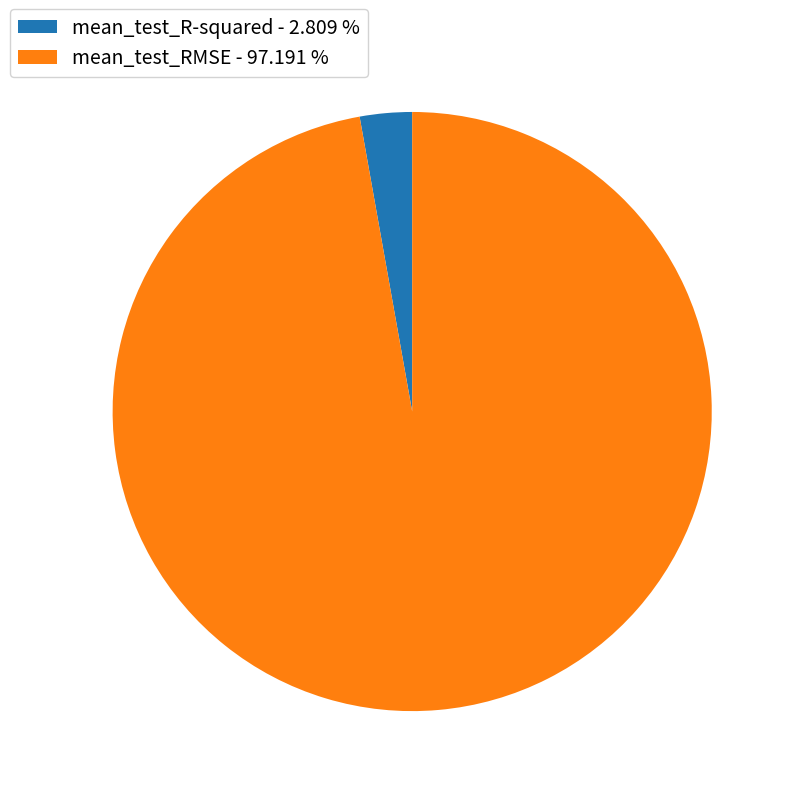

Is the sum of mean_test_RMSE and mean_test_R-squared greater than half?

Yes